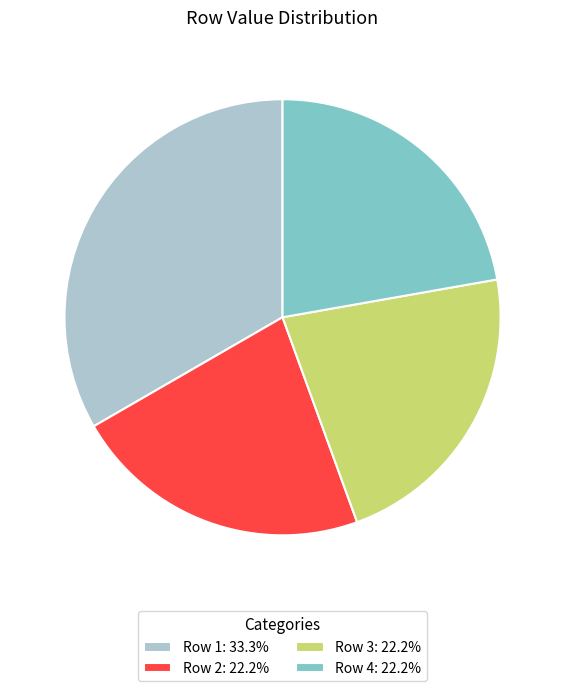

Is there any slice that represents more than half of the pie?

No